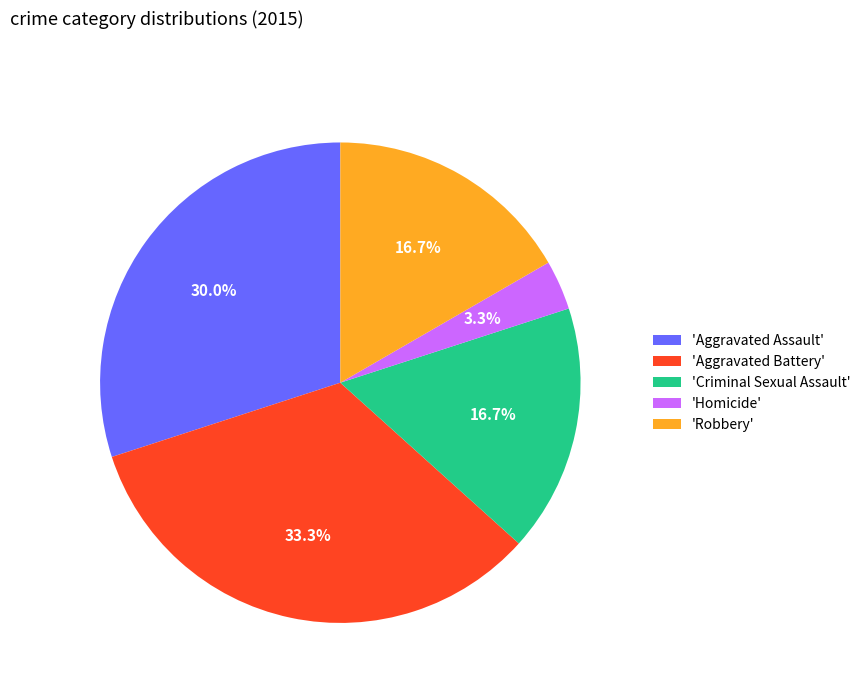

Which has a higher value, 'Criminal Sexual Assault' or 'Aggravated Battery'?

'Aggravated Battery'